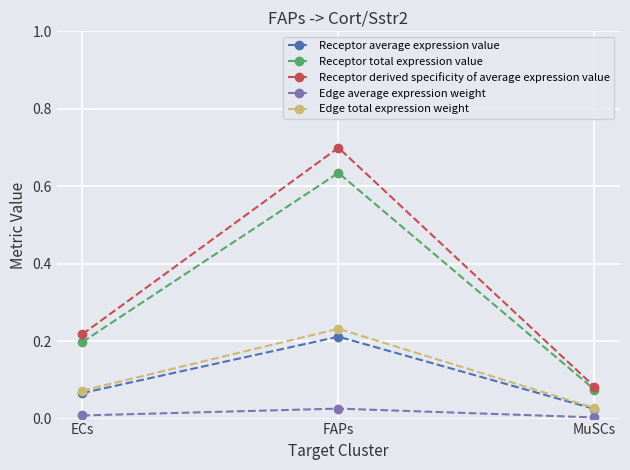

What is the sum of the Receptor derived specificity of average expression value values at ECs and MuSCs?

0.3